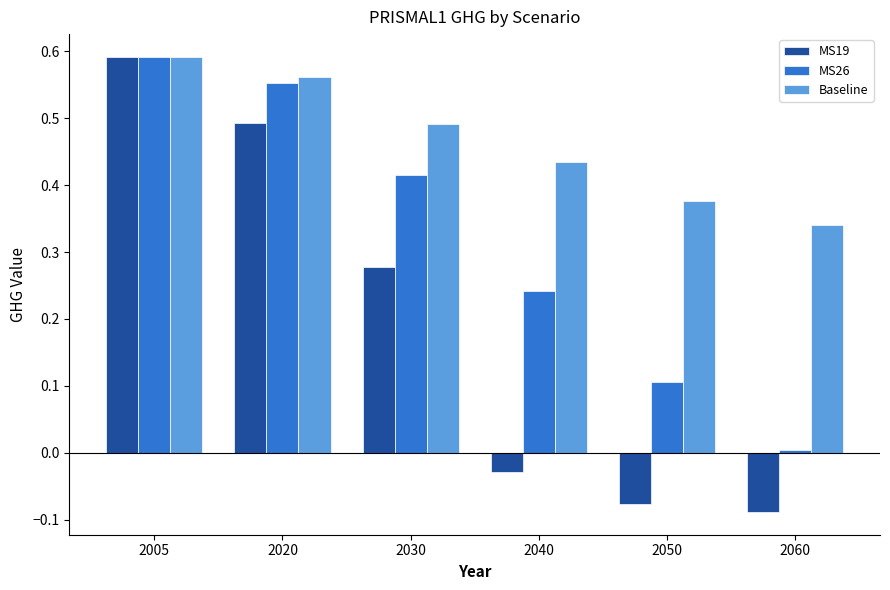

What is the sum of the Baseline values at 2040 and 2020?

1.0